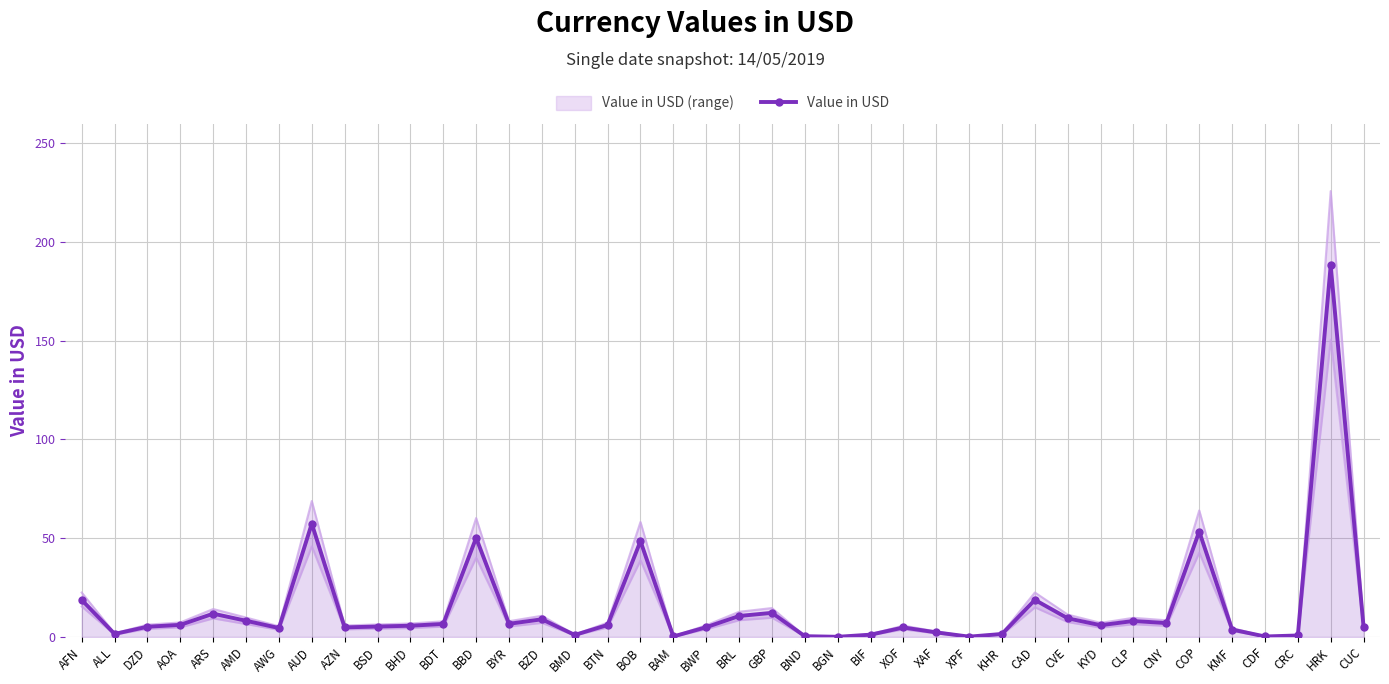

What is the label of the 7th point from the right?

CNY